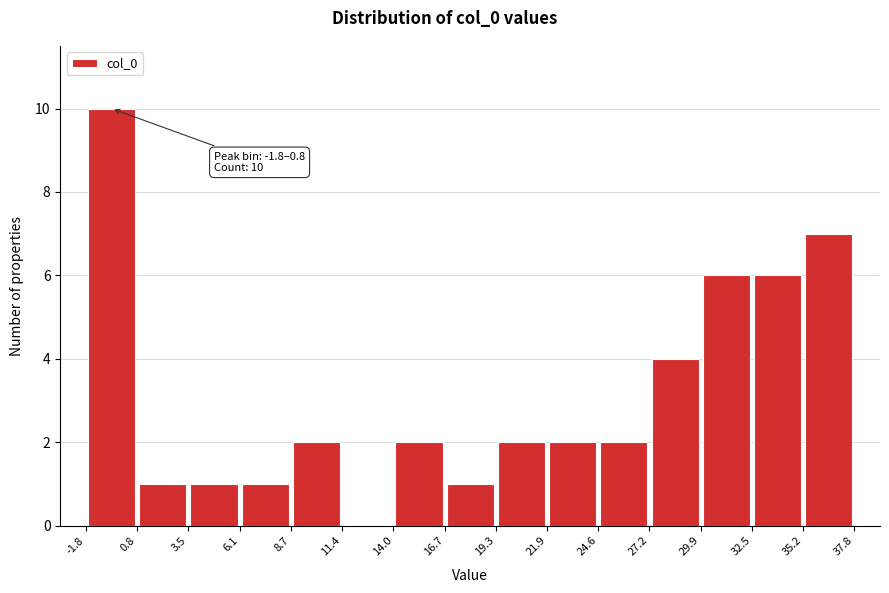

Over which range of the x-axis is the bar tallest?

-1.8 to 0.8